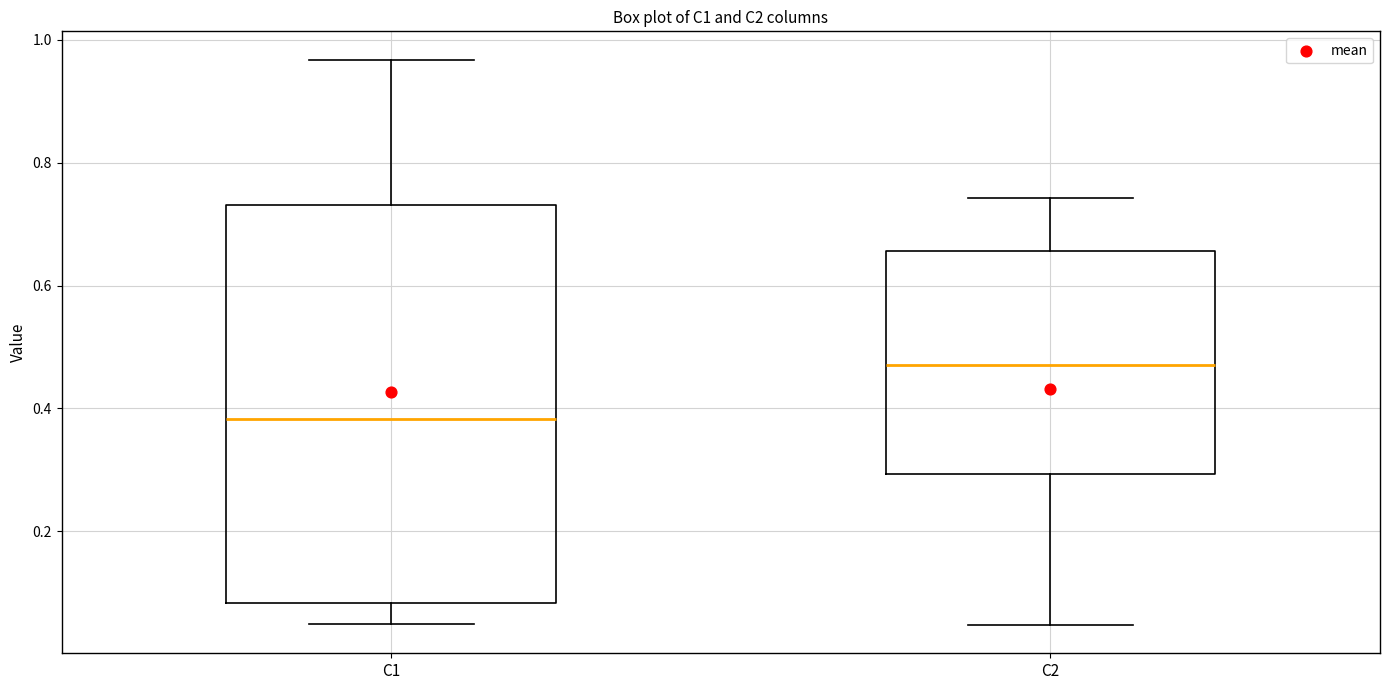

Reading left to right, transcribe this box plot: for each box, give where its median line is, the range the box spans, and where its two whiskers end, as read against the y-axis. The values are not printed on the chart, so give them approximately, as read against the axis.

C1: median 0.38, box 0.08 to 0.74, whiskers 0.04 to 0.96
C2: median 0.48, box 0.30 to 0.66, whiskers 0.04 to 0.74